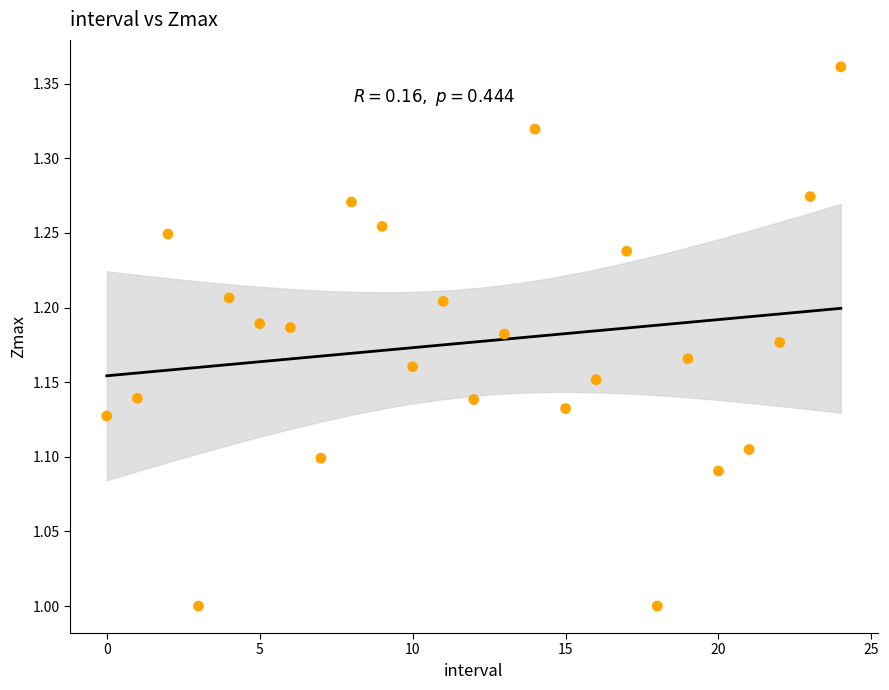

What is the range of Y values (max minus min)?

0.4